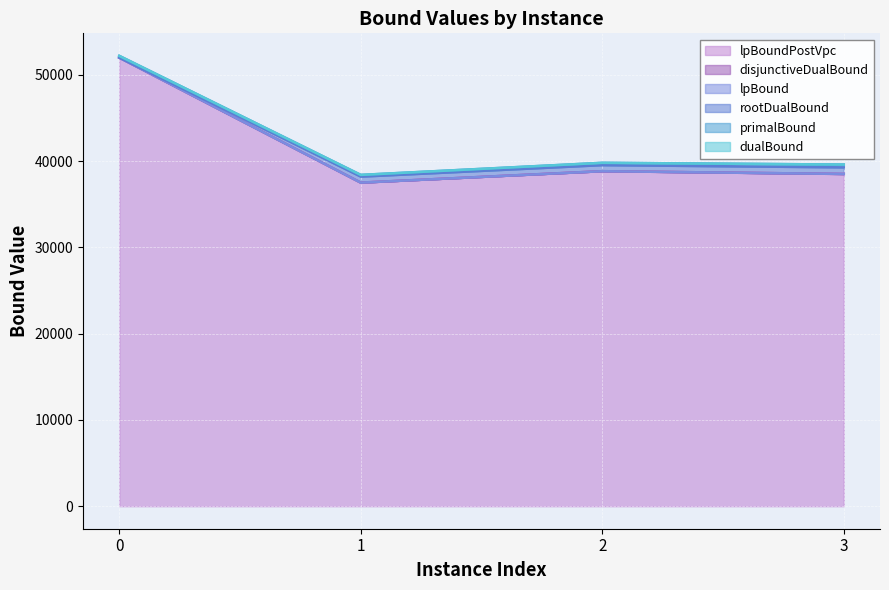

Reading left to right, what are all the values shown in this chart?

lpBound: 0=52000.0	1=37505.5	2=38830.5	3=38510.0
disjunctiveDualBound: 0=52000.0	1=37505.5	2=38830.5	3=38510.0
lpBoundPostVpc: 0=52000.0	1=37505.5	2=38830.5	3=38510.0
rootDualBound: 0=52000.0	1=38200.0	2=39533.6	3=39274.9
dualBound: 0=52200.0	1=38400.0	2=39800.0	3=39600.0
primalBound: 0=52200.0	1=38400.0	2=39800.0	3=39600.0